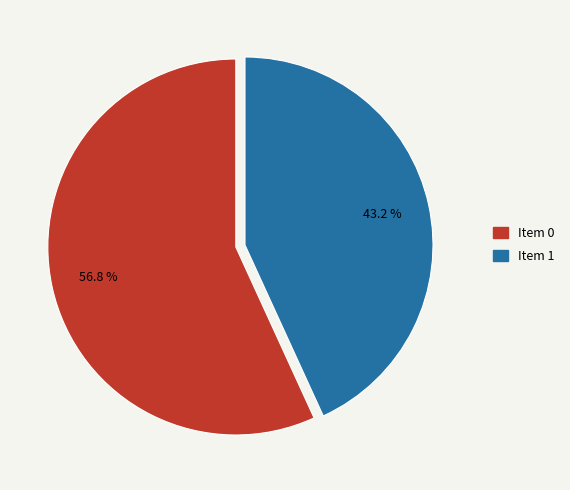

Is there any slice that represents more than half of the pie?

Yes